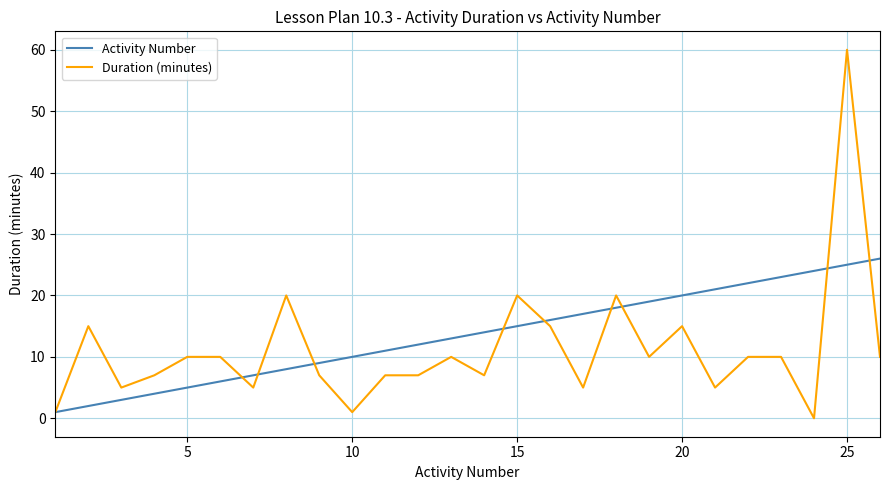

What is the highest value of the Duration (minutes) series?

60